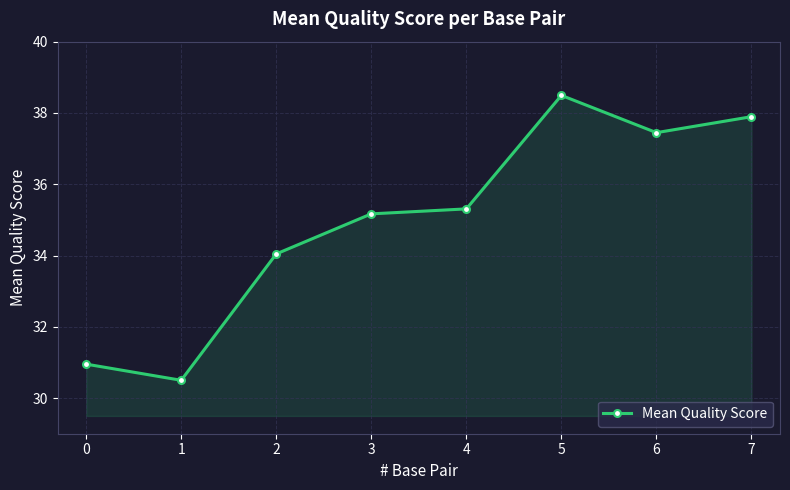

How many data points are above 35?

5